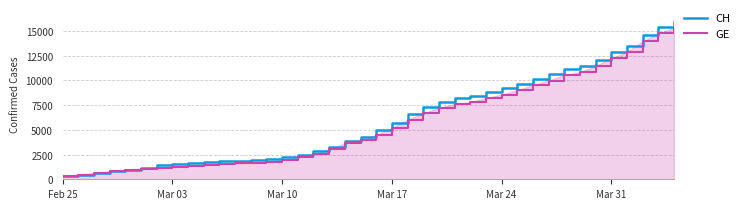

Rank the series by their maximum value, from lowest to highest.

GE, CH